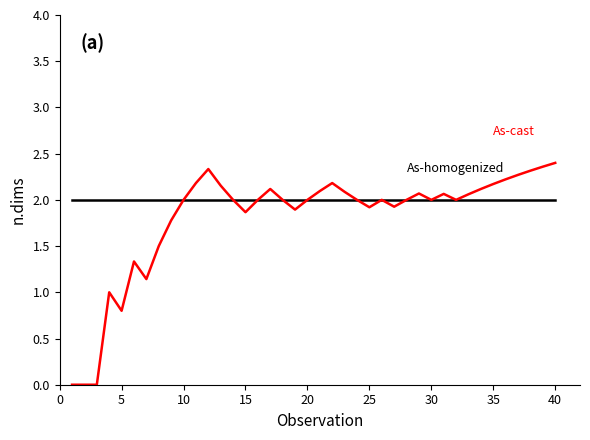

How many lines are shown in the chart?

2